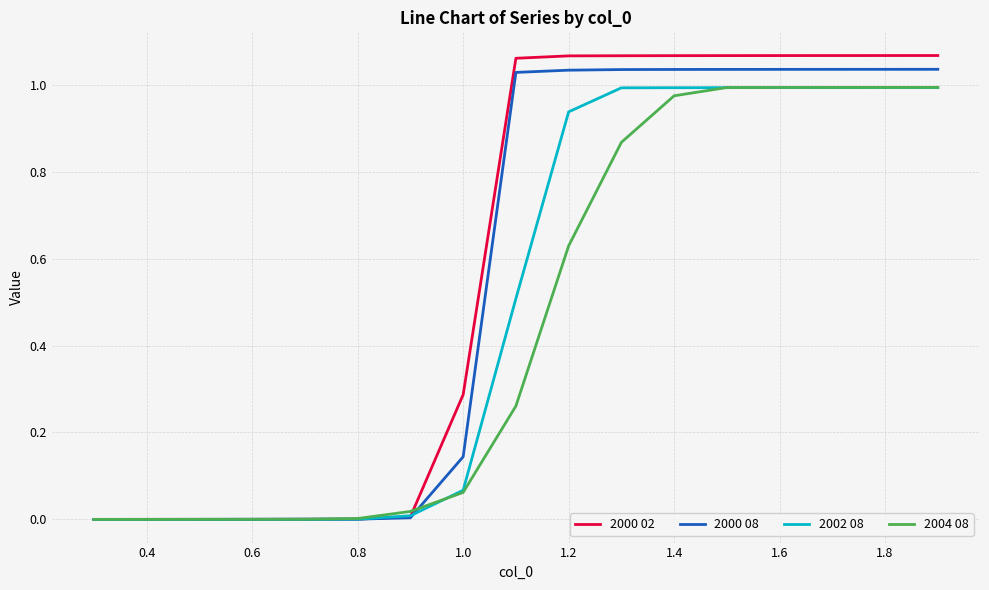

Rank the series by their average value, from lowest to highest.

2004 08, 2002 08, 2000 08, 2000 02